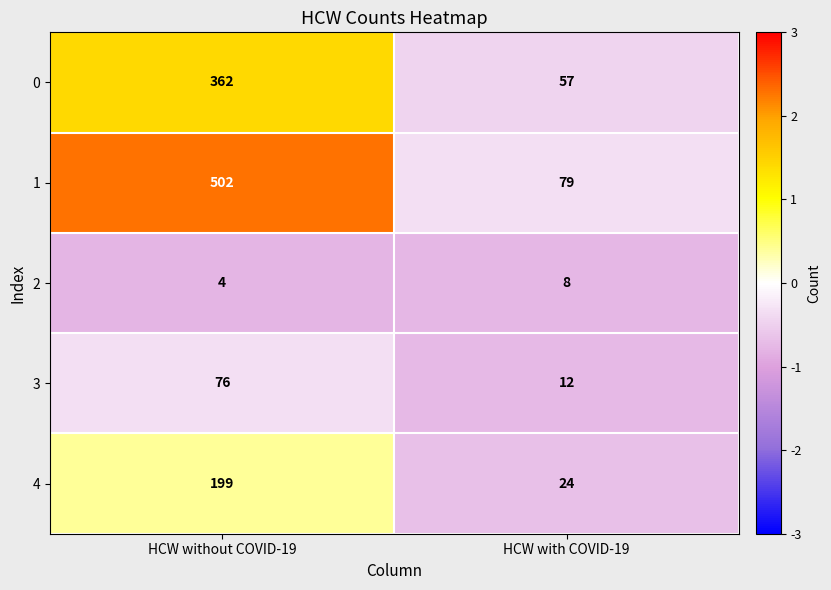

Which series has the largest range (max minus min)?

1